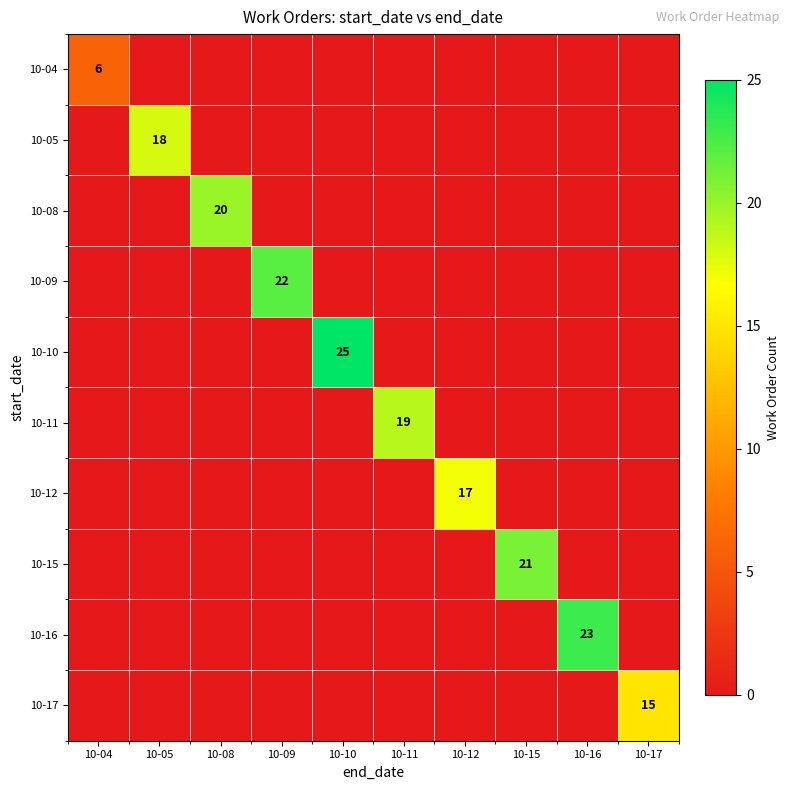

True or false: 10-17 has a value of 26 at 10-17.

False